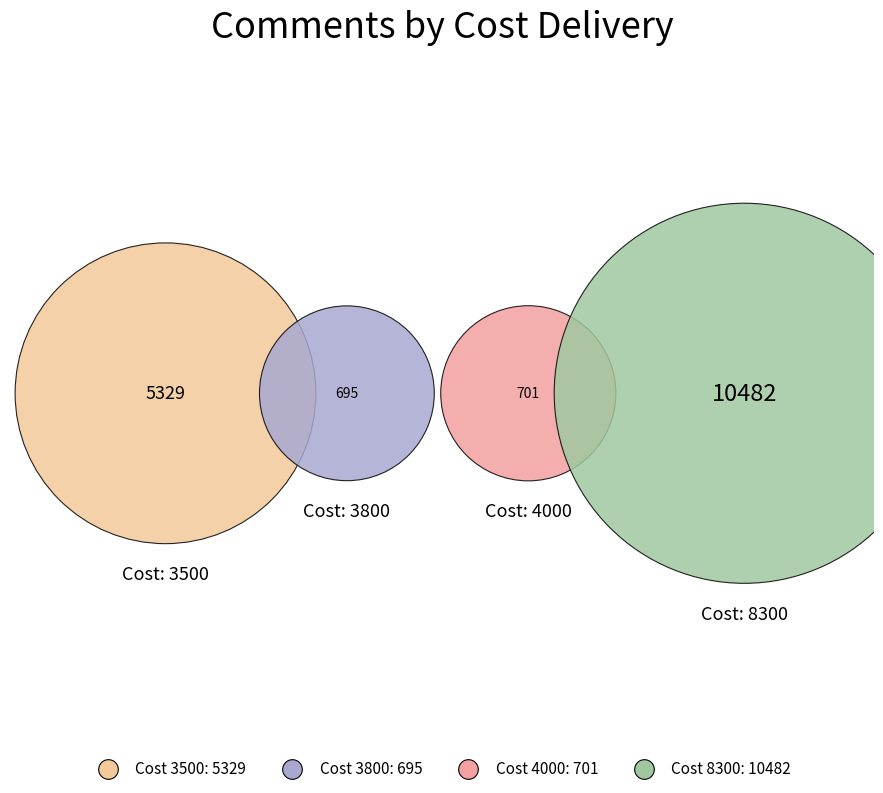

Is there a majority slice in this chart?

Yes